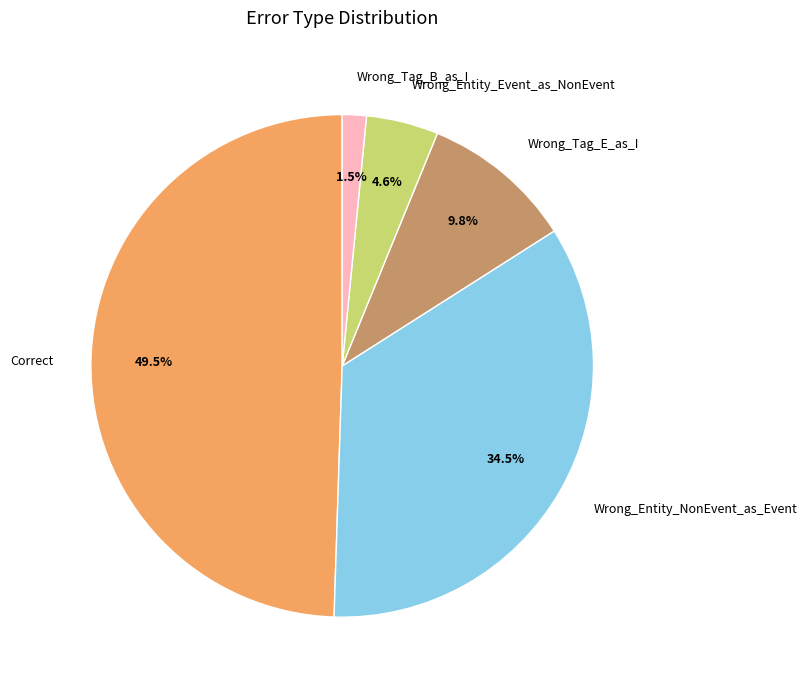

Does any single category account for the majority?

No